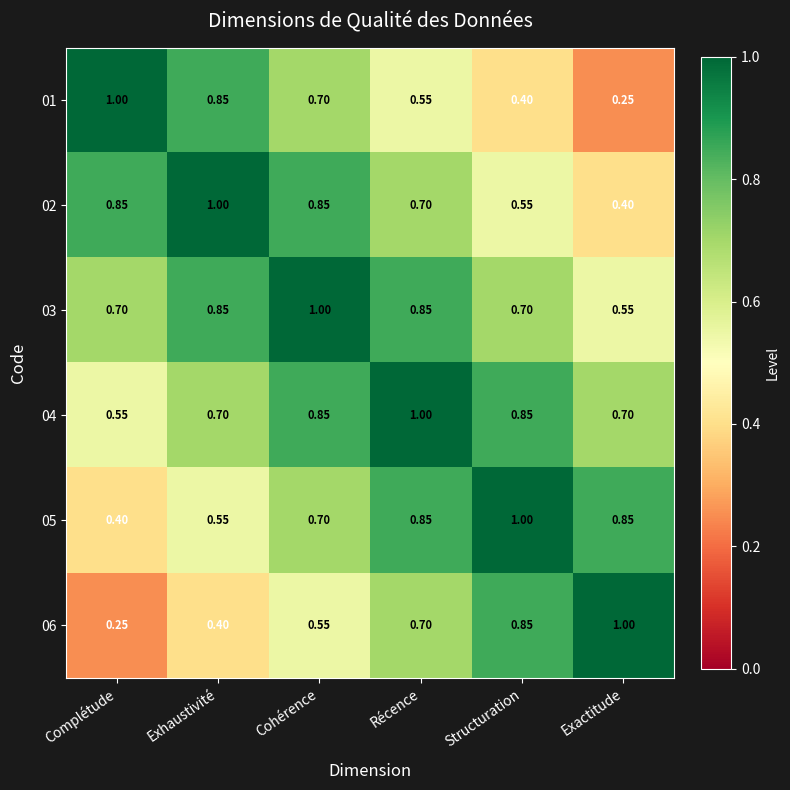

Rank the categories by 06 value from lowest to highest.

Complétude, Exhaustivité, Cohérence, Récence, Structuration, Exactitude